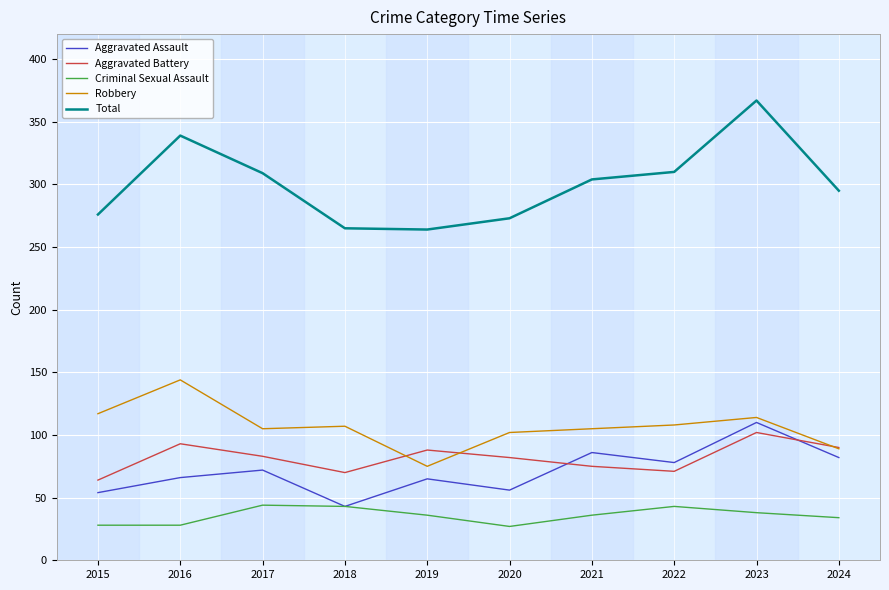

How many lines are shown in the chart?

5